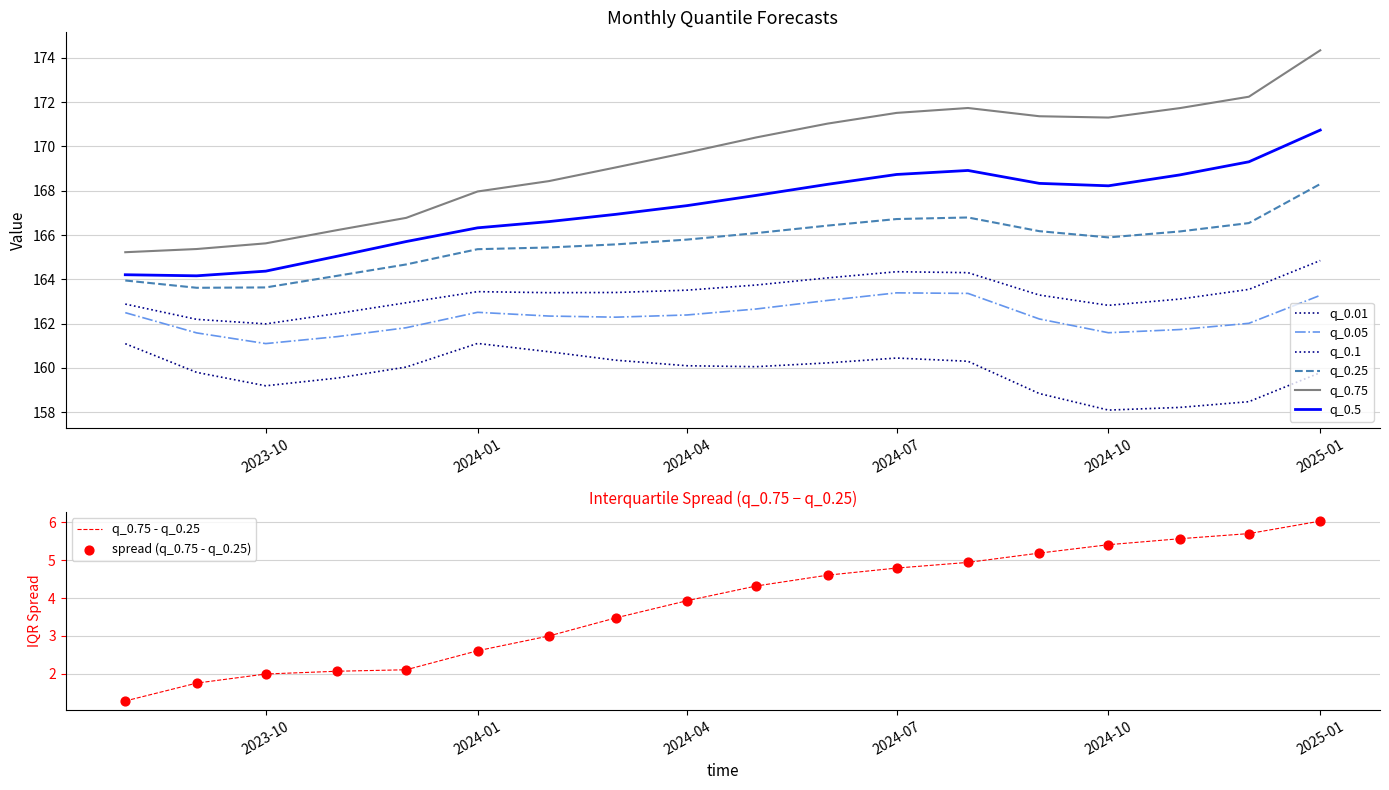

Is the value of q_0.75 at 2024-06-01 greater than the value of q_0.01 at 2024-05-01?

Yes